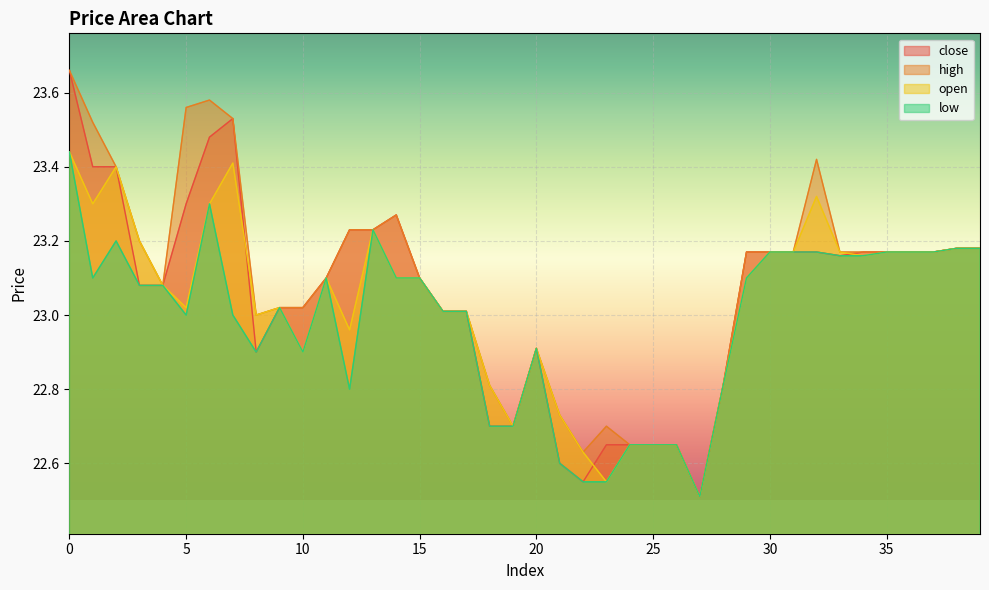

Reading right to left, what are all the values shown in this chart?

close: 23.2	23.2	23.2	23.2	23.2	23.2	23.2	23.2	23.2	23.2	23.2	22.8	22.5	22.6	22.6	22.6	22.6	22.6	22.6	22.9	22.7	22.7	23.0	23.0	23.1	23.3	23.2	23.2	23.1	23.0	23.0	22.9	23.5	23.5	23.3	23.1	23.1	23.4	23.4	23.7
high: 23.2	23.2	23.2	23.2	23.2	23.2	23.2	23.4	23.2	23.2	23.2	22.8	22.5	22.6	22.6	22.6	22.7	22.6	22.7	22.9	22.7	22.8	23.0	23.0	23.1	23.3	23.2	23.2	23.1	23.0	23.0	23.0	23.5	23.6	23.6	23.1	23.2	23.4	23.5	23.7
open: 23.2	23.2	23.2	23.2	23.2	23.2	23.2	23.3	23.2	23.2	23.1	22.8	22.5	22.6	22.6	22.6	22.6	22.6	22.7	22.9	22.7	22.8	23.0	23.0	23.1	23.1	23.2	23.0	23.1	22.9	23.0	23.0	23.4	23.3	23.0	23.1	23.2	23.4	23.3	23.4
low: 23.2	23.2	23.2	23.2	23.2	23.2	23.2	23.2	23.2	23.2	23.1	22.8	22.5	22.6	22.6	22.6	22.6	22.6	22.6	22.9	22.7	22.7	23.0	23.0	23.1	23.1	23.2	22.8	23.1	22.9	23.0	22.9	23.0	23.3	23.0	23.1	23.1	23.2	23.1	23.4